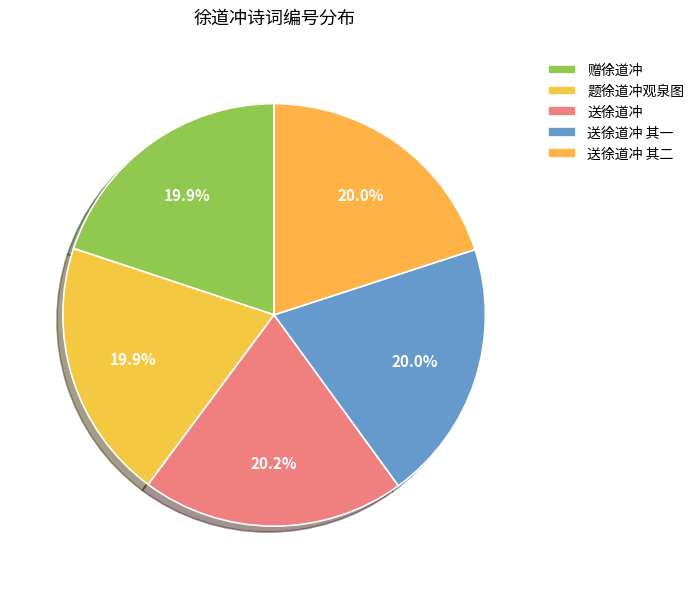

Is the sum of 题徐道冲观泉图 and 送徐道冲 greater than half?

No